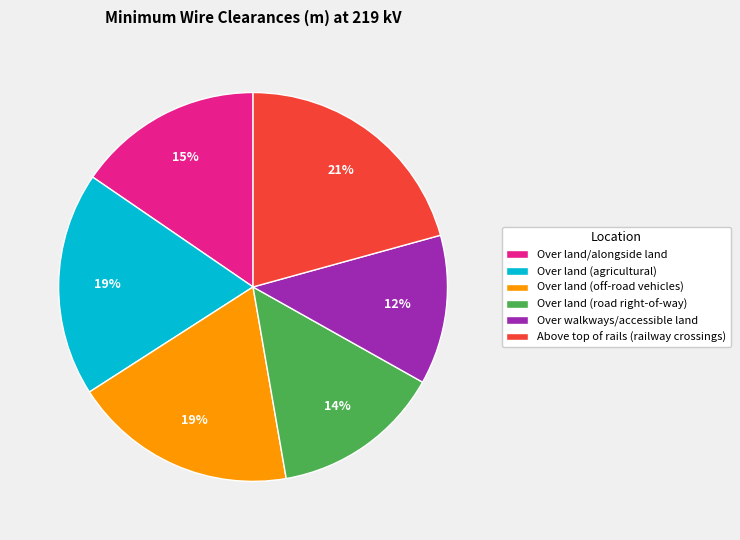

Is Over land (agricultural) the majority of the pie?

No